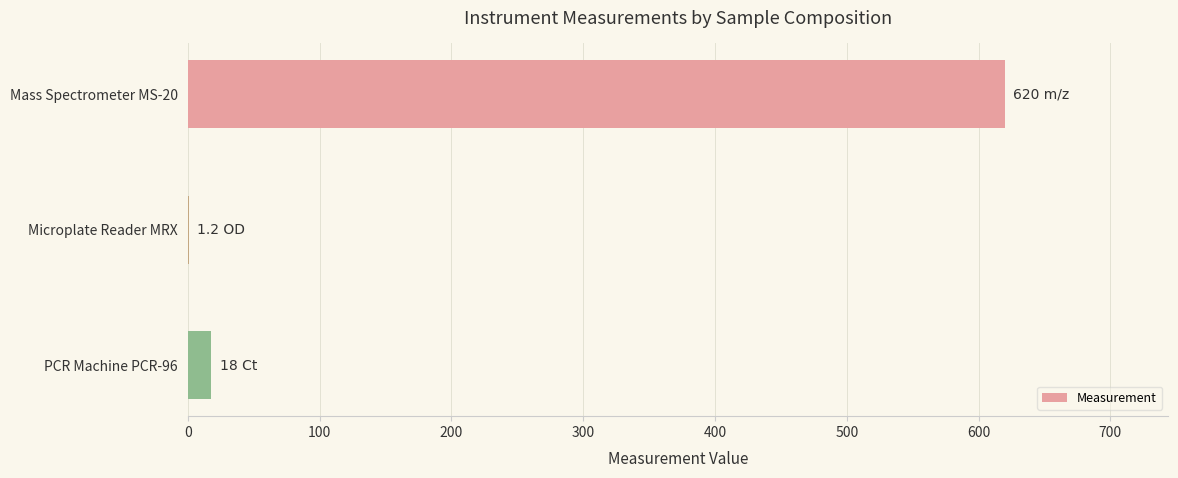

What is the change in value from Mass Spectrometer MS-20 to PCR Machine PCR-96?

-602.0